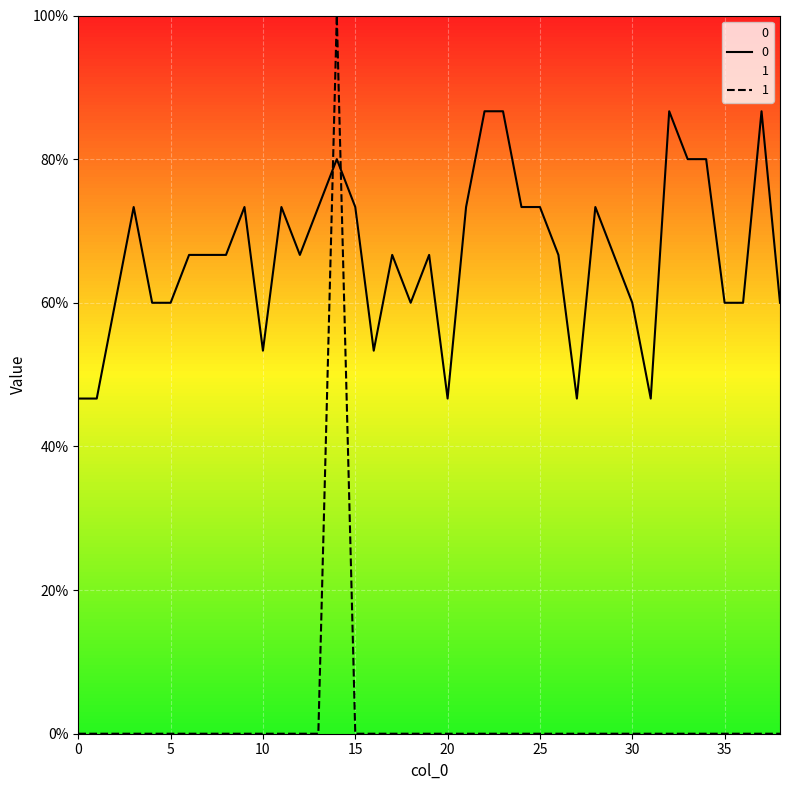

True or false: 0 and 1 cross at least once.

True